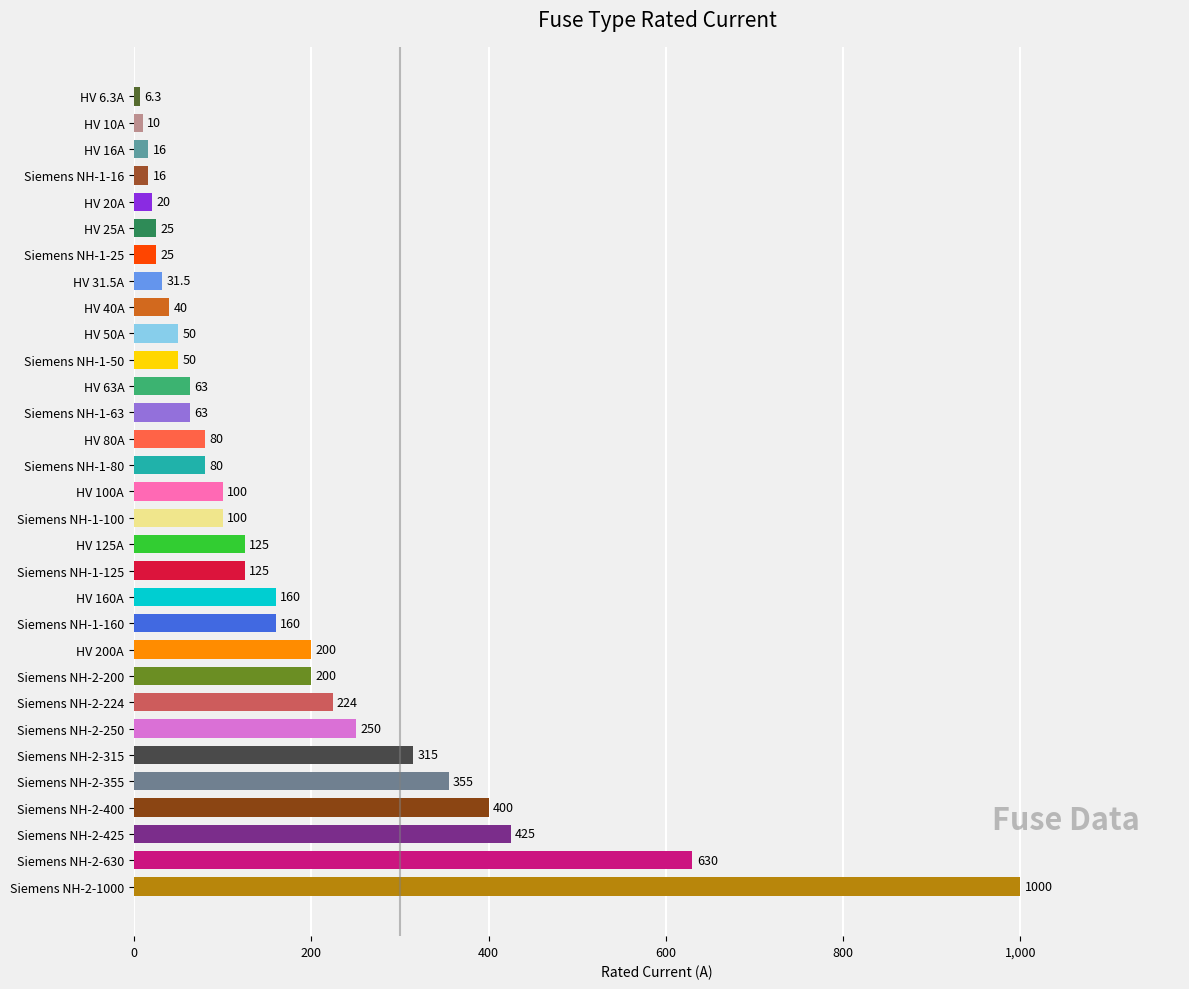

Reading top to bottom, transcribe all the data shown in this chart.

HV 6.3A=6.3	HV 10A=10.0	HV 16A=16.0	Siemens NH-1-16=16.0	HV 20A=20.0	HV 25A=25.0	Siemens NH-1-25=25.0	HV 31.5A=31.5	HV 40A=40.0	HV 50A=50.0	Siemens NH-1-50=50.0	HV 63A=63.0	Siemens NH-1-63=63.0	HV 80A=80.0	Siemens NH-1-80=80.0	HV 100A=100.0	Siemens NH-1-100=100.0	HV 125A=125.0	Siemens NH-1-125=125.0	HV 160A=160.0	Siemens NH-1-160=160.0	HV 200A=200.0	Siemens NH-2-200=200.0	Siemens NH-2-224=224.0	Siemens NH-2-250=250.0	Siemens NH-2-315=315.0	Siemens NH-2-355=355.0	Siemens NH-2-400=400.0	Siemens NH-2-425=425.0	Siemens NH-2-630=630.0	Siemens NH-2-1000=1000.0